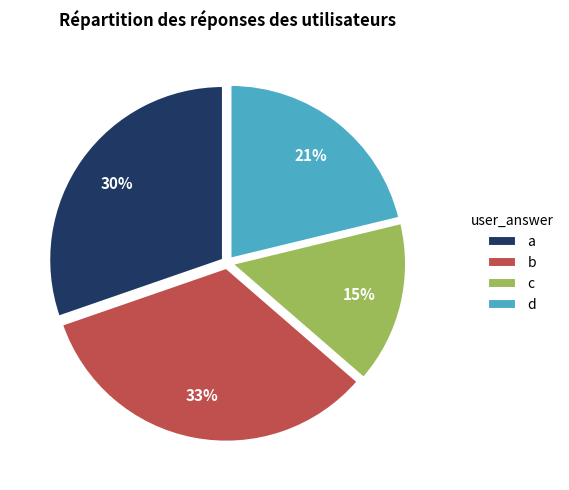

What percentage is the d slice, to the nearest percent?

21%